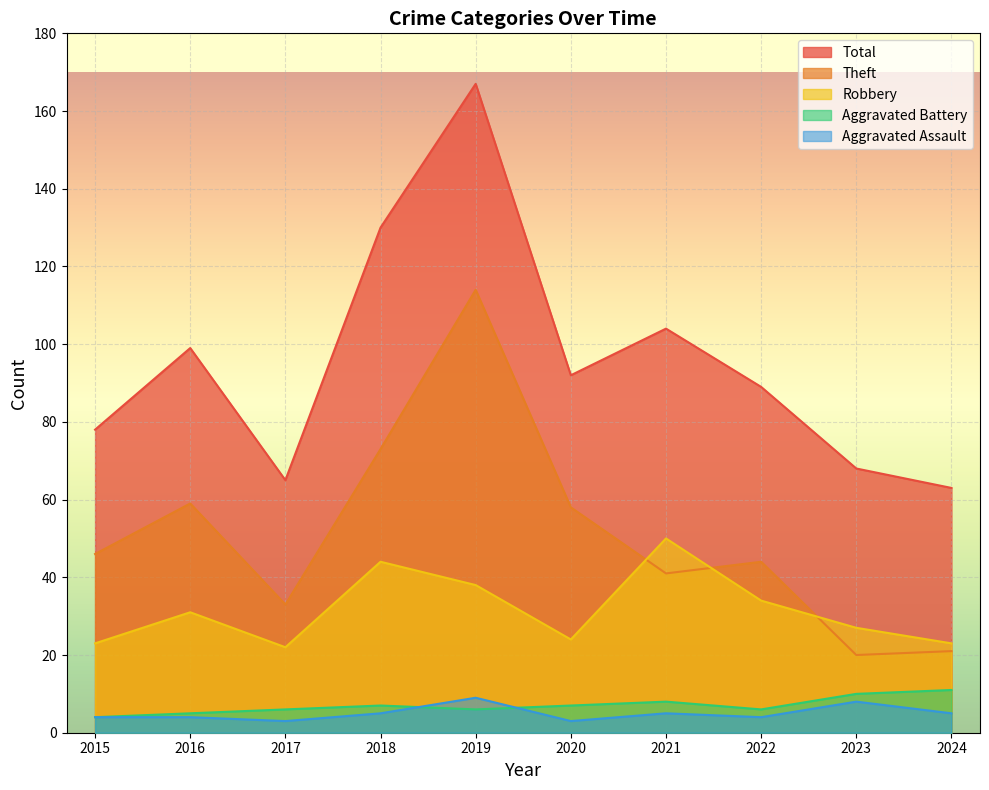

Which series changed the most between 2015 and 2021?

Robbery